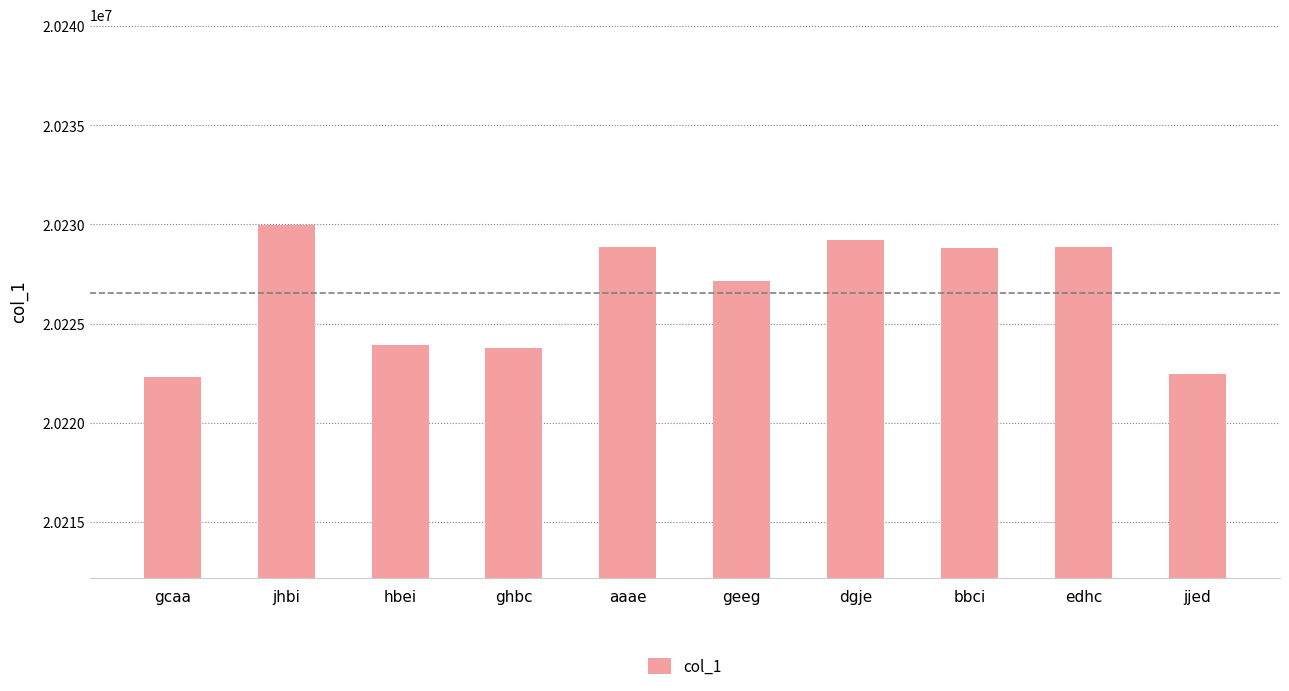

How many data points does each series have?

10